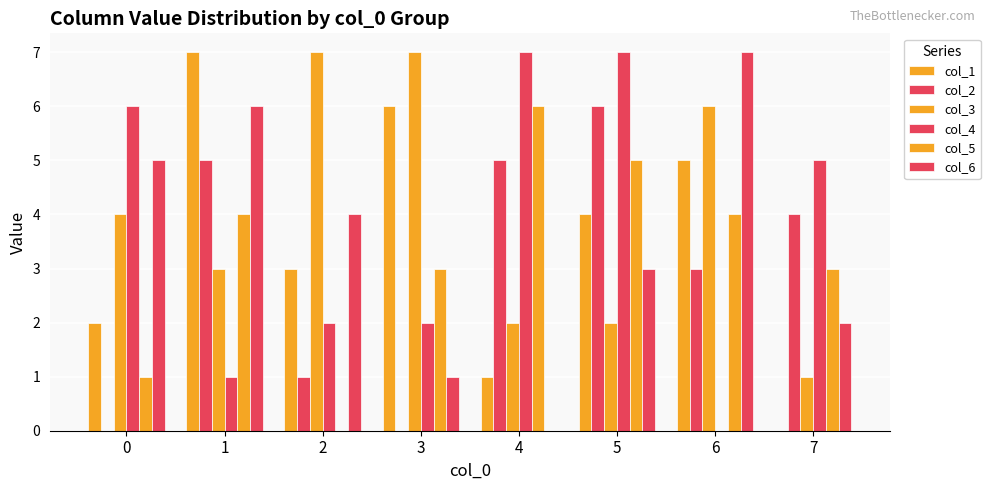

Which has a higher value, 1 or 5?

1